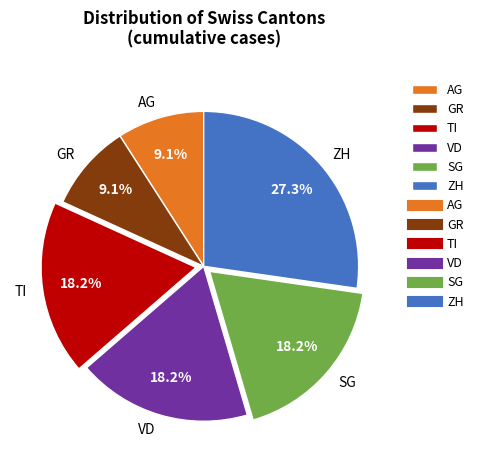

Which has a higher value, SG or GR?

SG